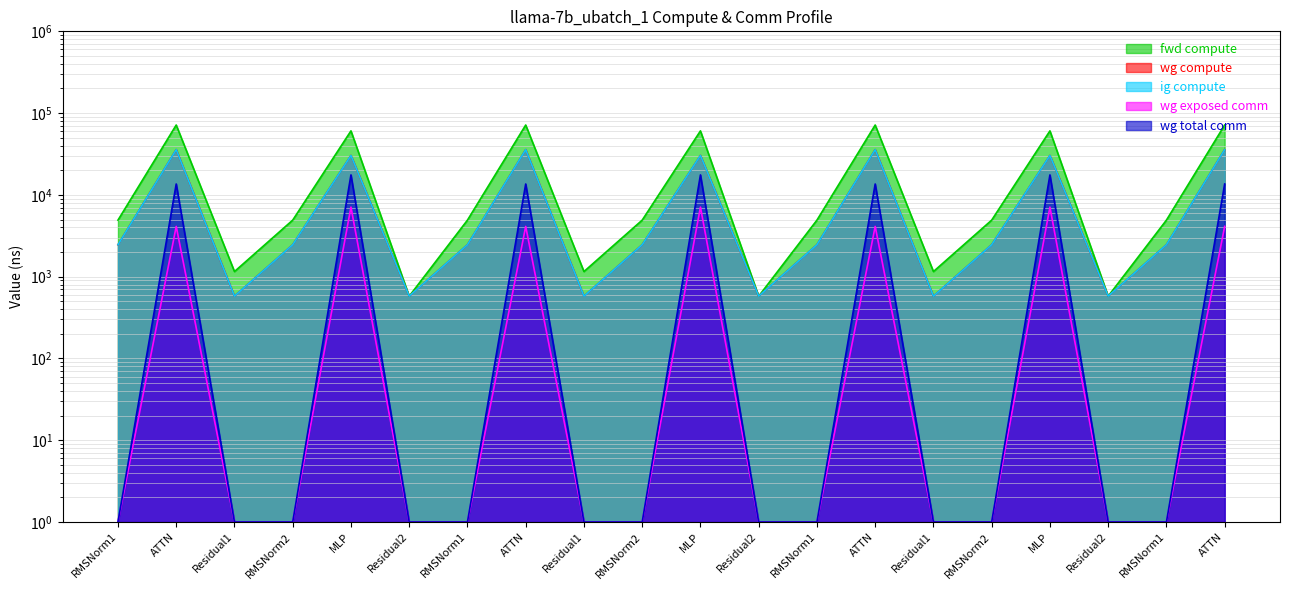

Where is the first local maximum for fwd compute?

ATTN